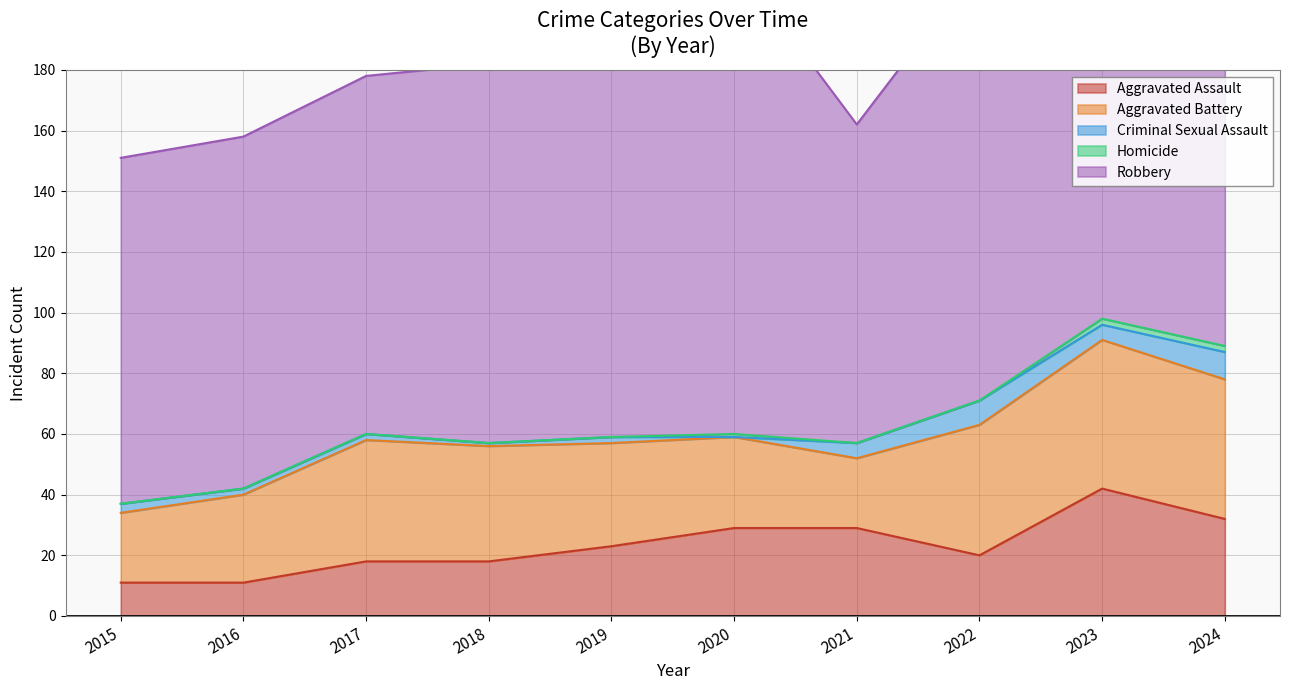

What value does the Homicide series have at 2023?

2